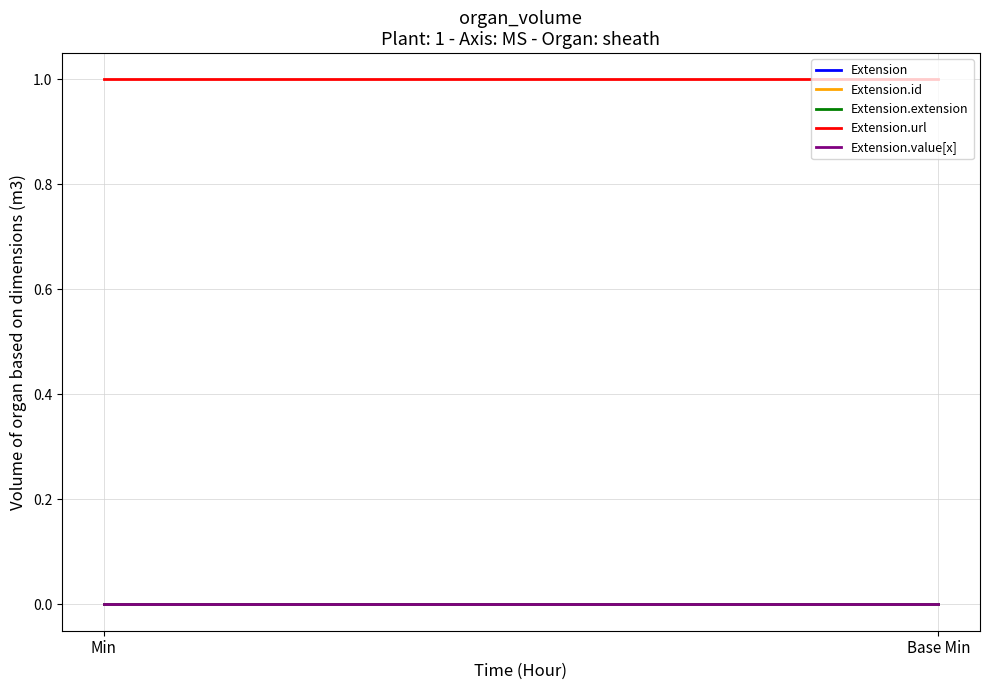

Which series changed the most between Min and Base Min?

Extension